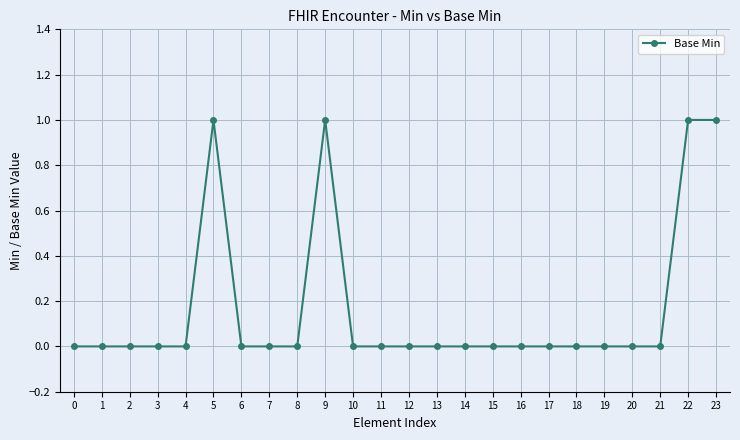

True or false: there are more than 0 points higher than both neighbors.

True